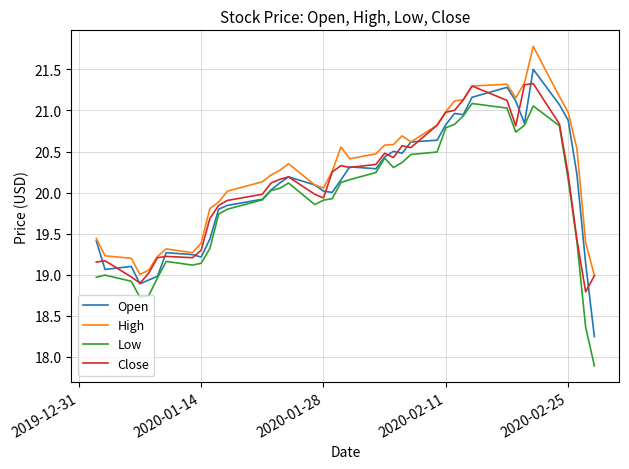

List the series in order of their peak value, highest first.

High, Open, Close, Low